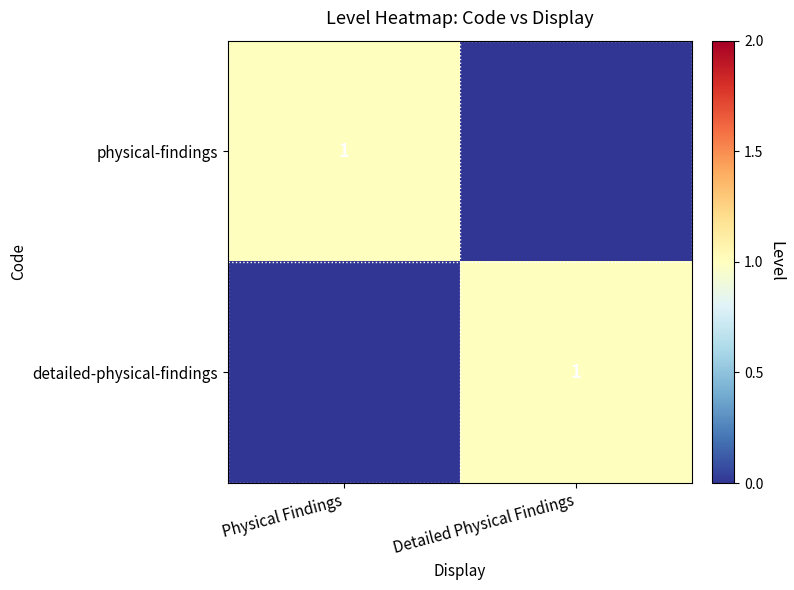

Which category has the highest value across all series?

Physical Findings